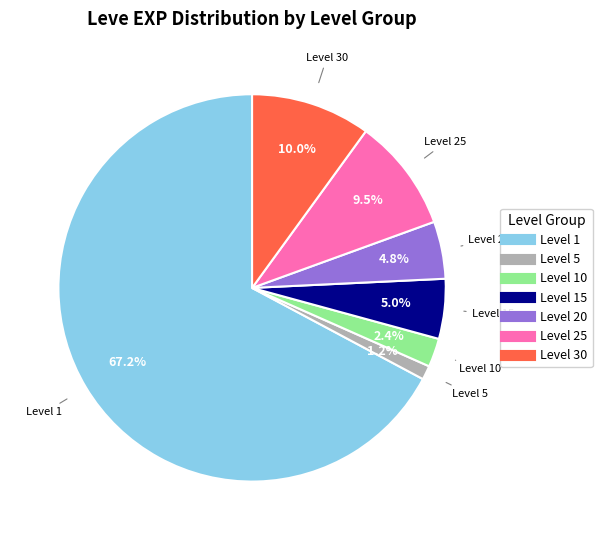

Does any single category account for the majority?

Yes